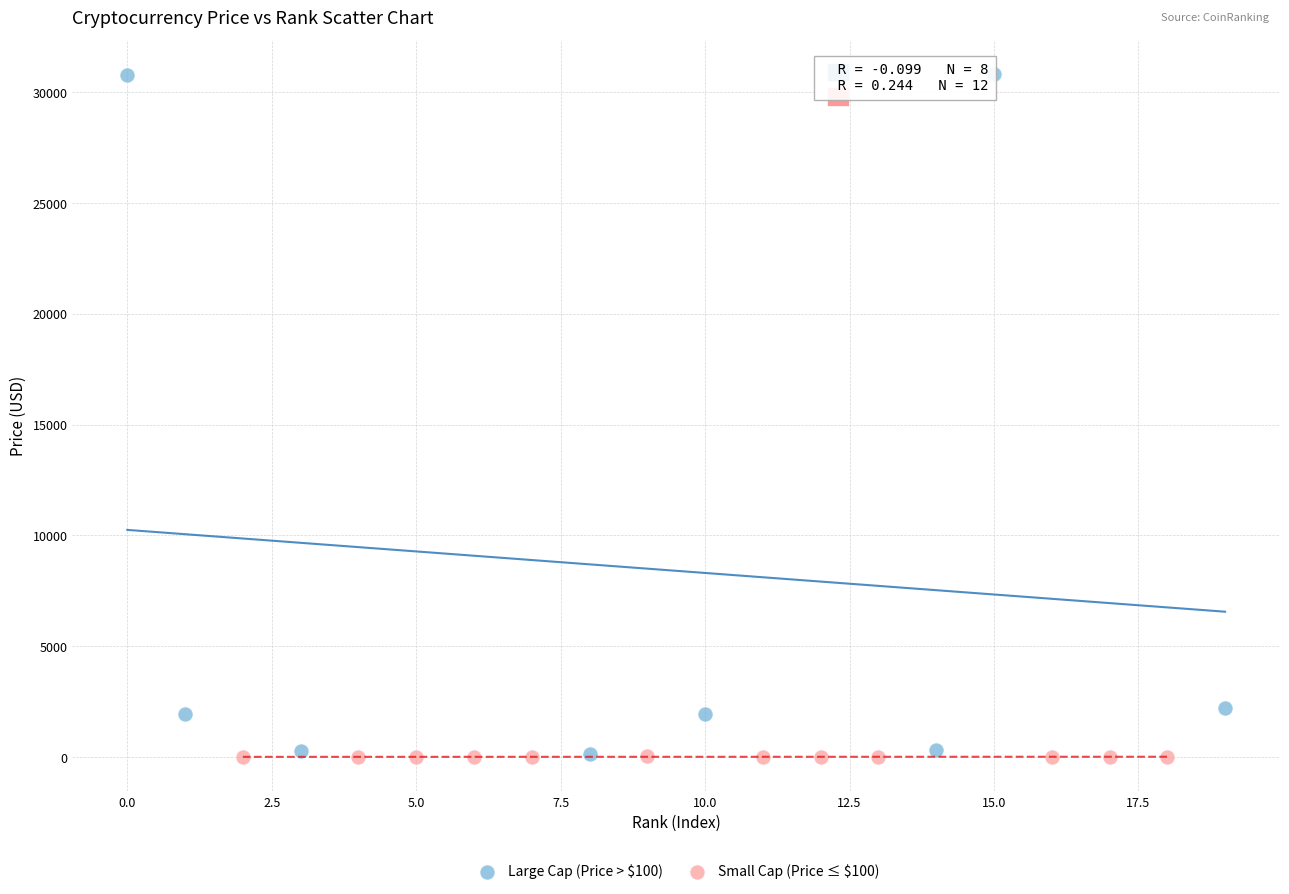

Which series has the largest Y range (max minus min)?

Large Cap (Price > $100)